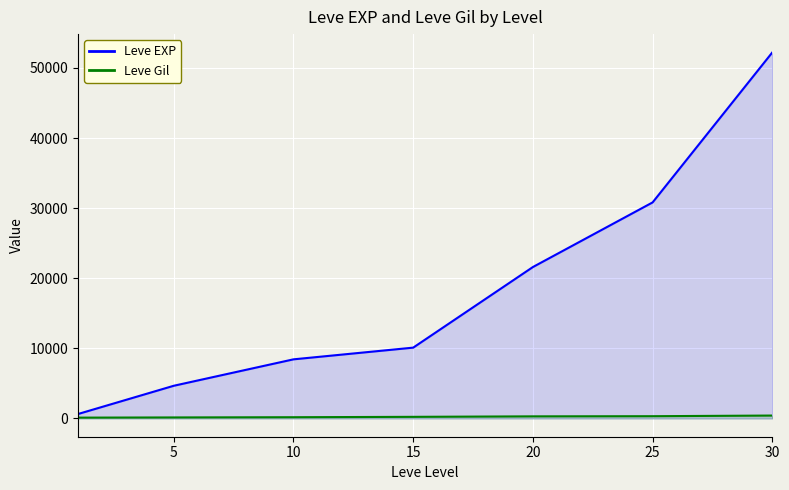

What is the highest value of the Leve EXP series?

52220